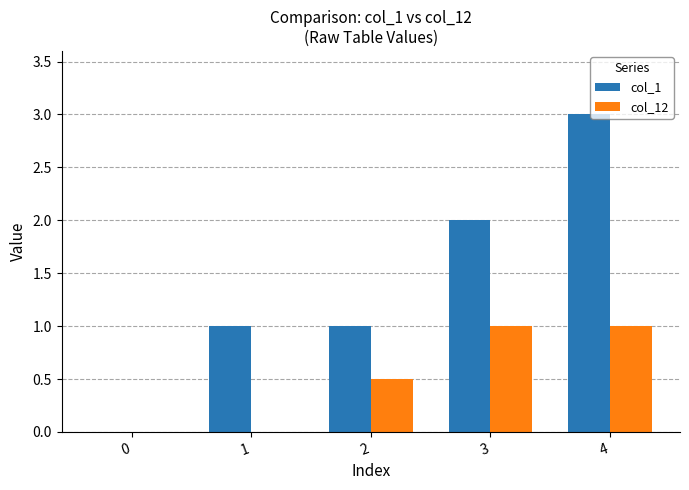

Is the value of col_12 at 2 greater than the value of col_1 at 0?

Yes